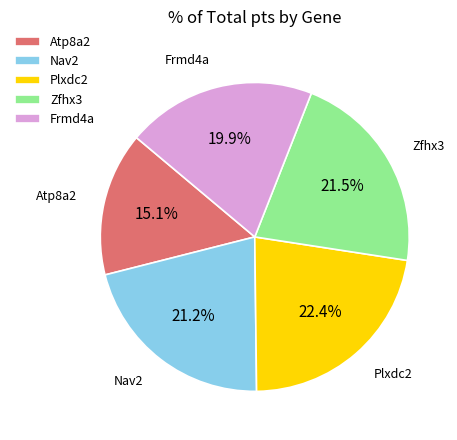

What is the largest slice in the pie chart?

Plxdc2